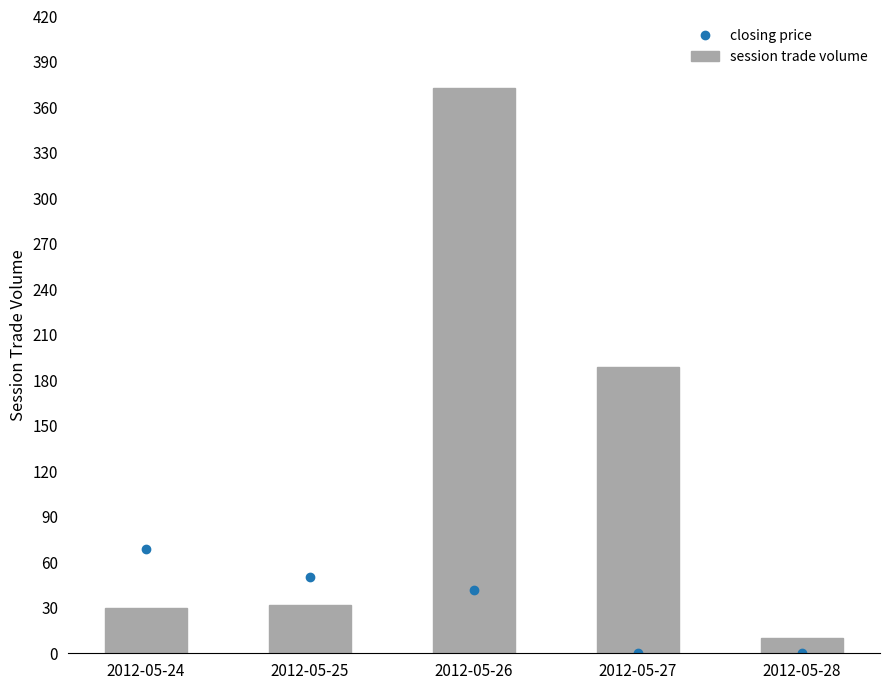

Read the closing price value at 2012-05-27.

0.2